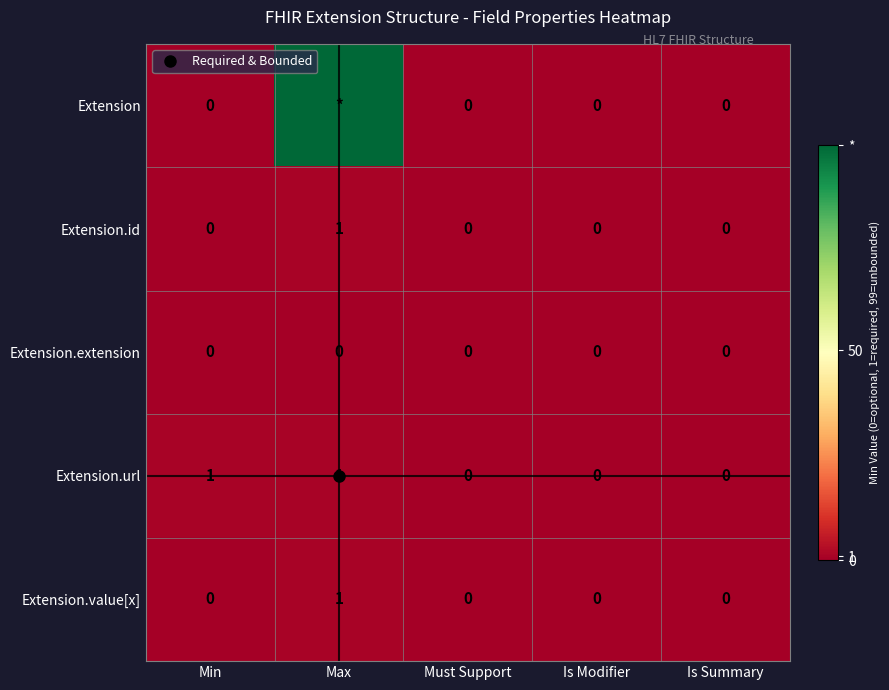

At which category is the sum across all series the highest?

Max